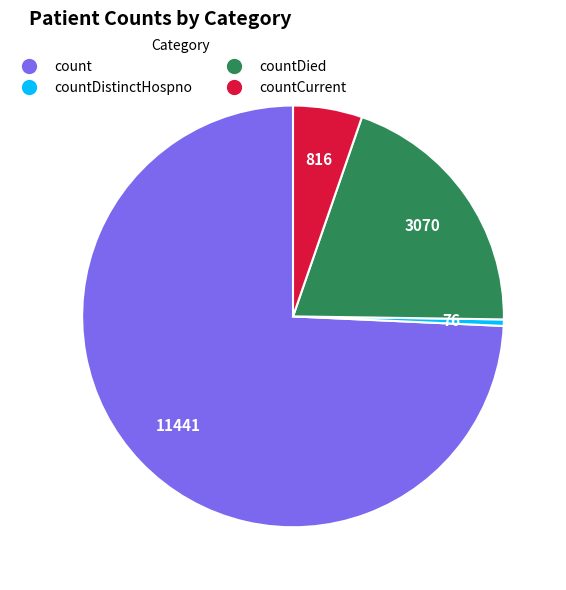

How many segments does this pie chart have?

4